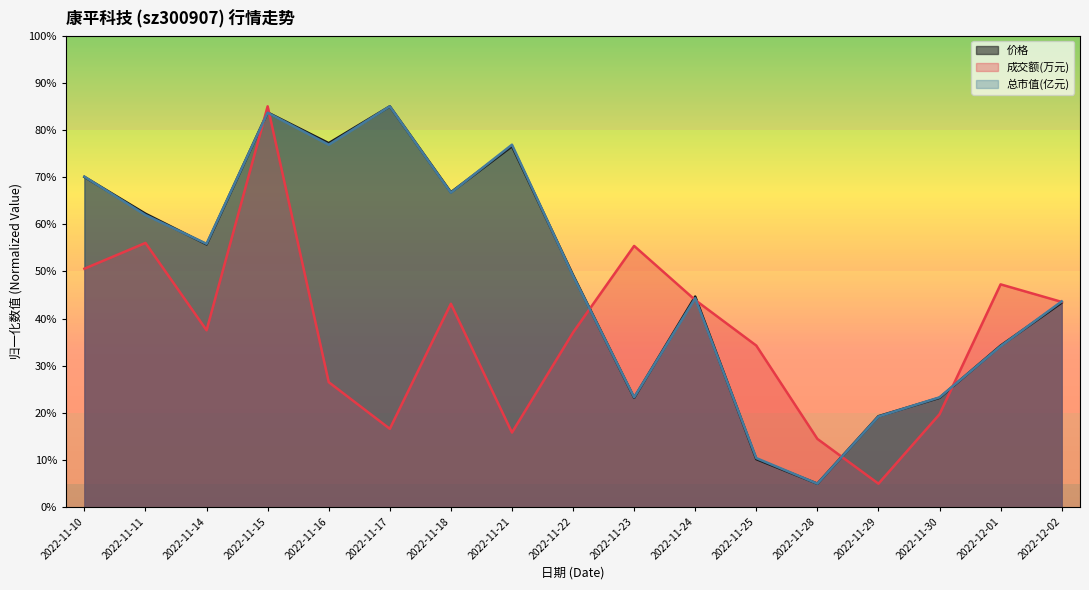

Is it true that 价格 equals 55.7 at 2022-11-14?

True